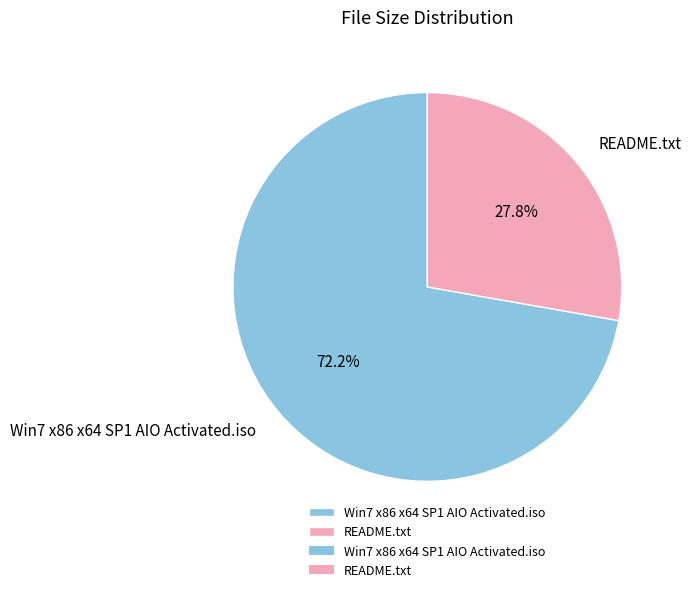

Approximately how many times larger is the value at Win7 x86 x64 SP1 AIO Activated.iso compared to README.txt?

2.6